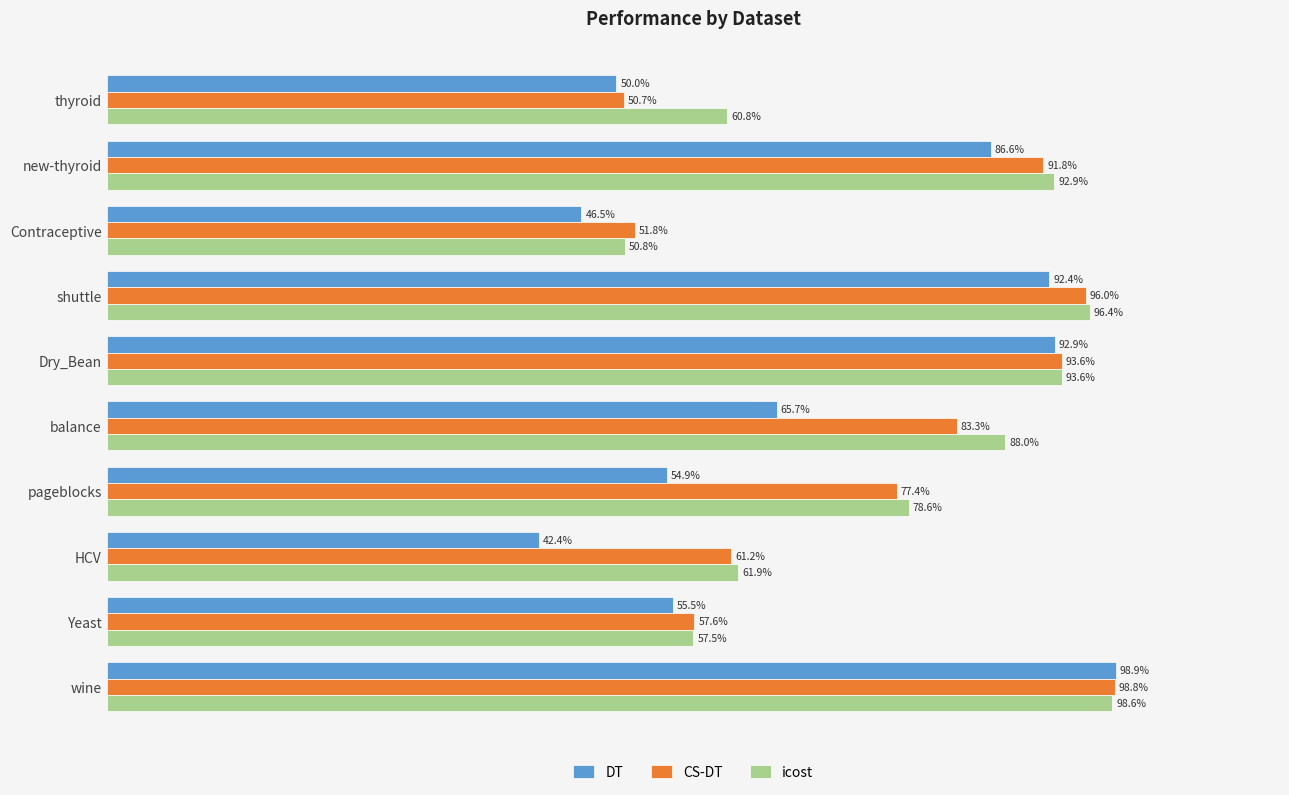

Which series has the largest total across all categories?

icost